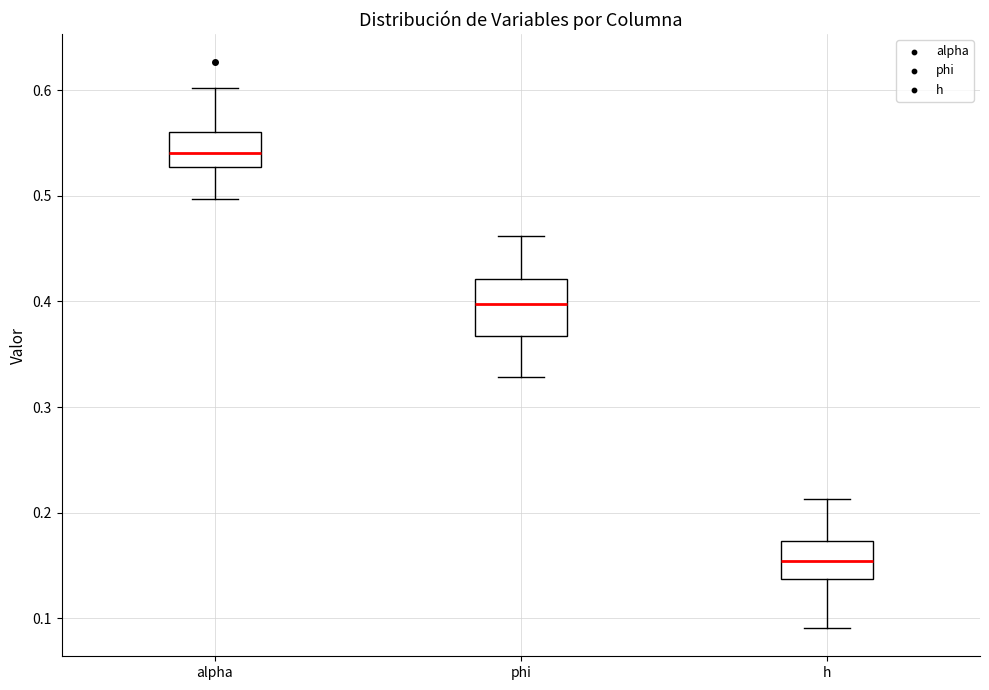

Reading left to right, transcribe this box plot: for each box, give where its median line is, the range the box spans, and where its two whiskers end, as read against the y-axis. The values are not printed on the chart, so give them approximately, as read against the axis.

alpha: median 0.54, box 0.53 to 0.56, whiskers 0.50 to 0.60
phi: median 0.40, box 0.37 to 0.42, whiskers 0.33 to 0.46
h: median 0.15, box 0.14 to 0.17, whiskers 0.09 to 0.21